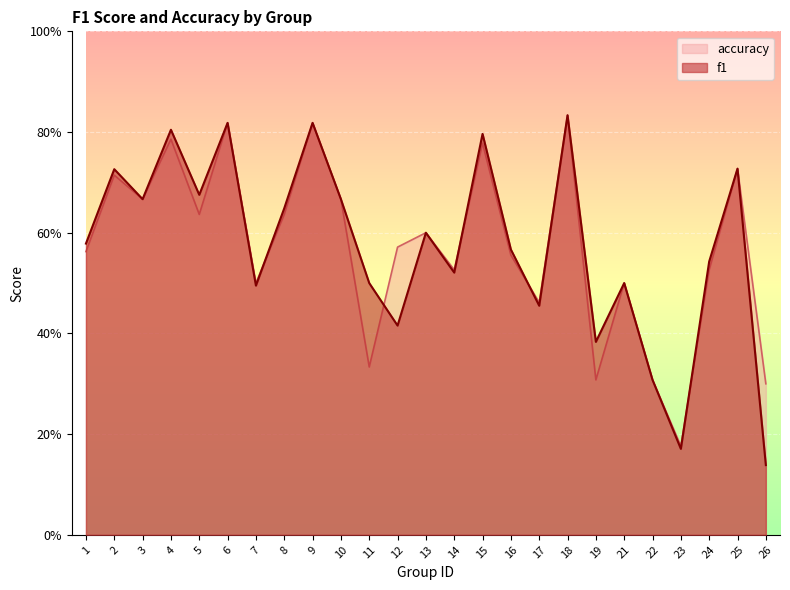

True or false: accuracy and f1 intersect in this chart.

True